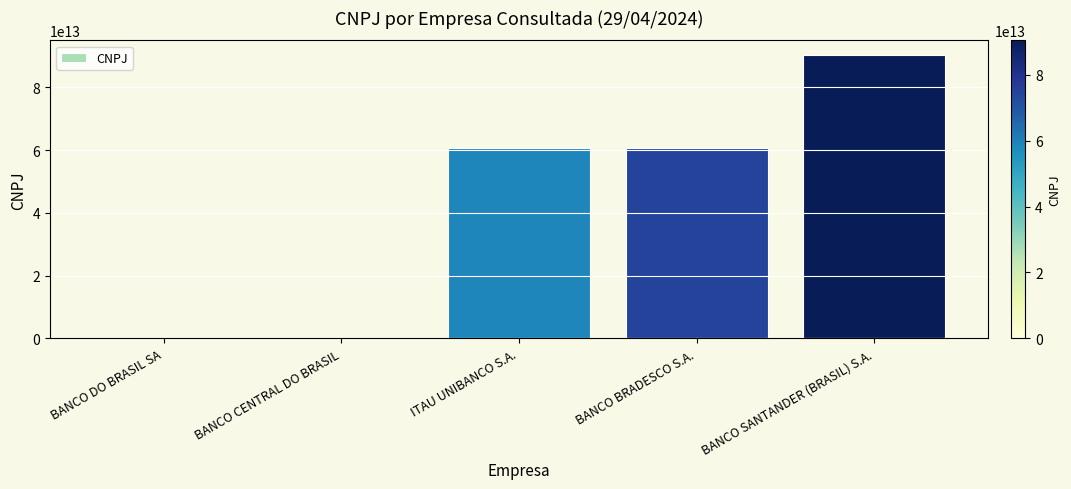

Which label corresponds to the largest value in the chart?

BANCO SANTANDER (BRASIL) S.A.